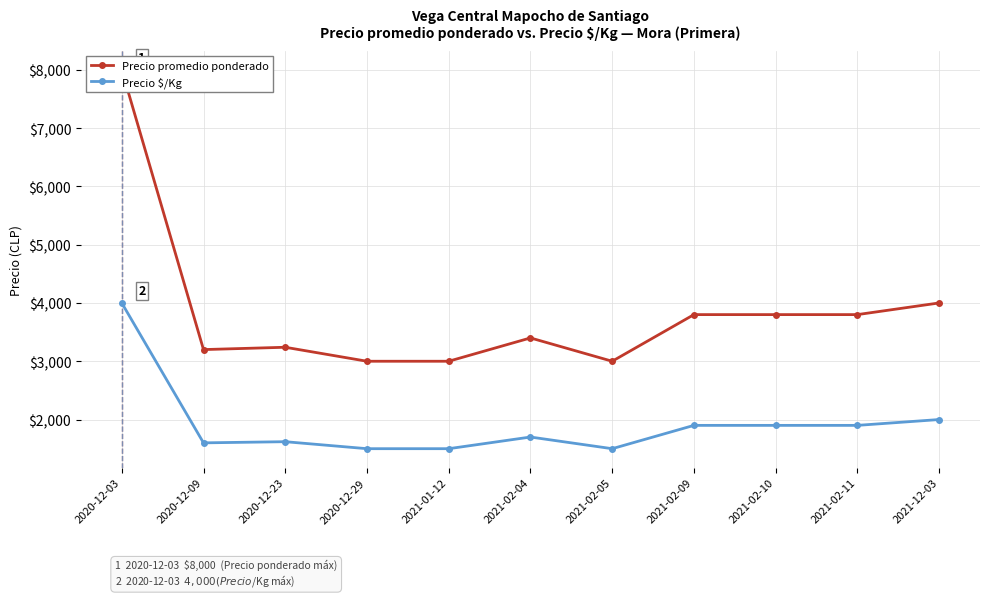

How many values in the Precio promedio ponderado series are below 3400?

5